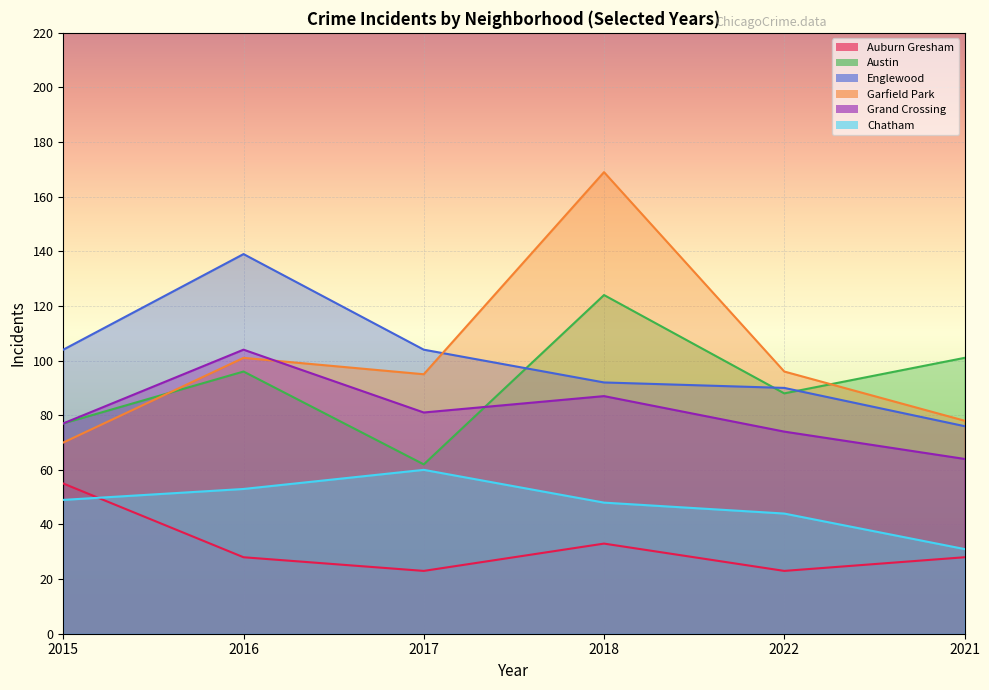

Is it true that Englewood equals 41 at 2018?

False